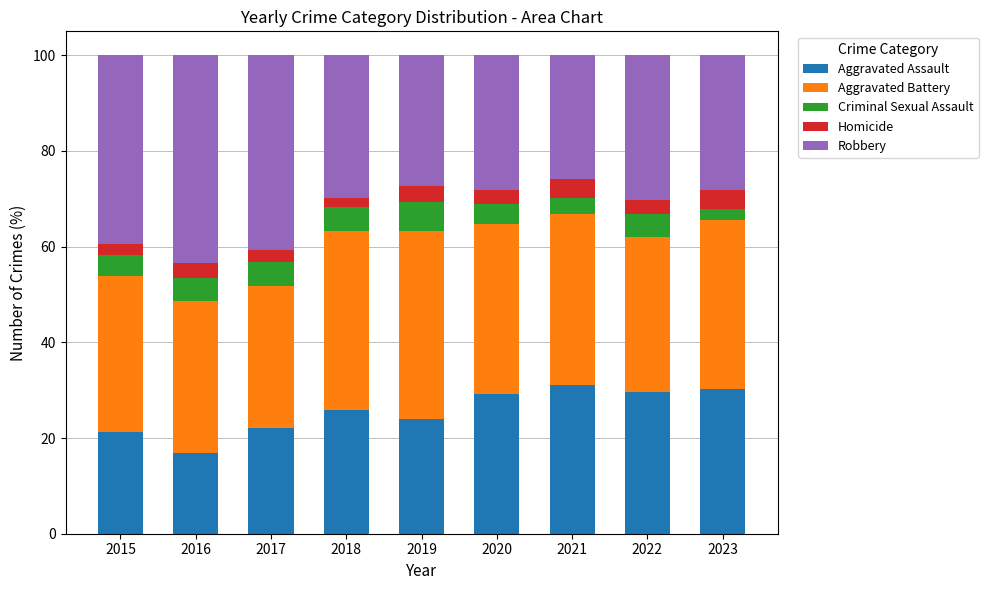

What is the total value across all series at 2022?

100.0